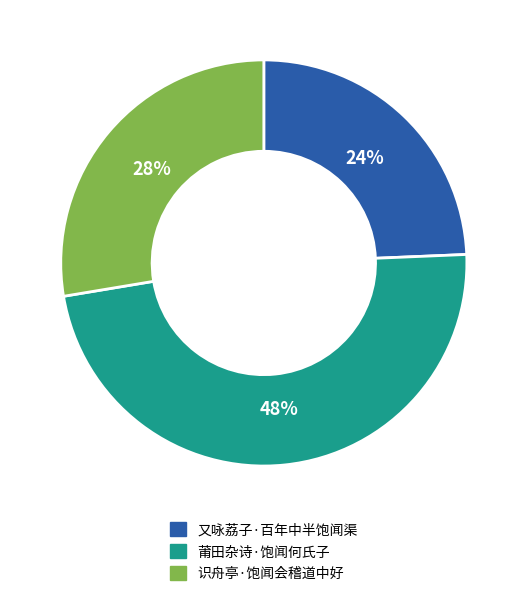

Do 又咏荔子·百年中半饱闻渠 and 莆田杂诗·饱闻何氏子 together represent more than half of the pie?

Yes